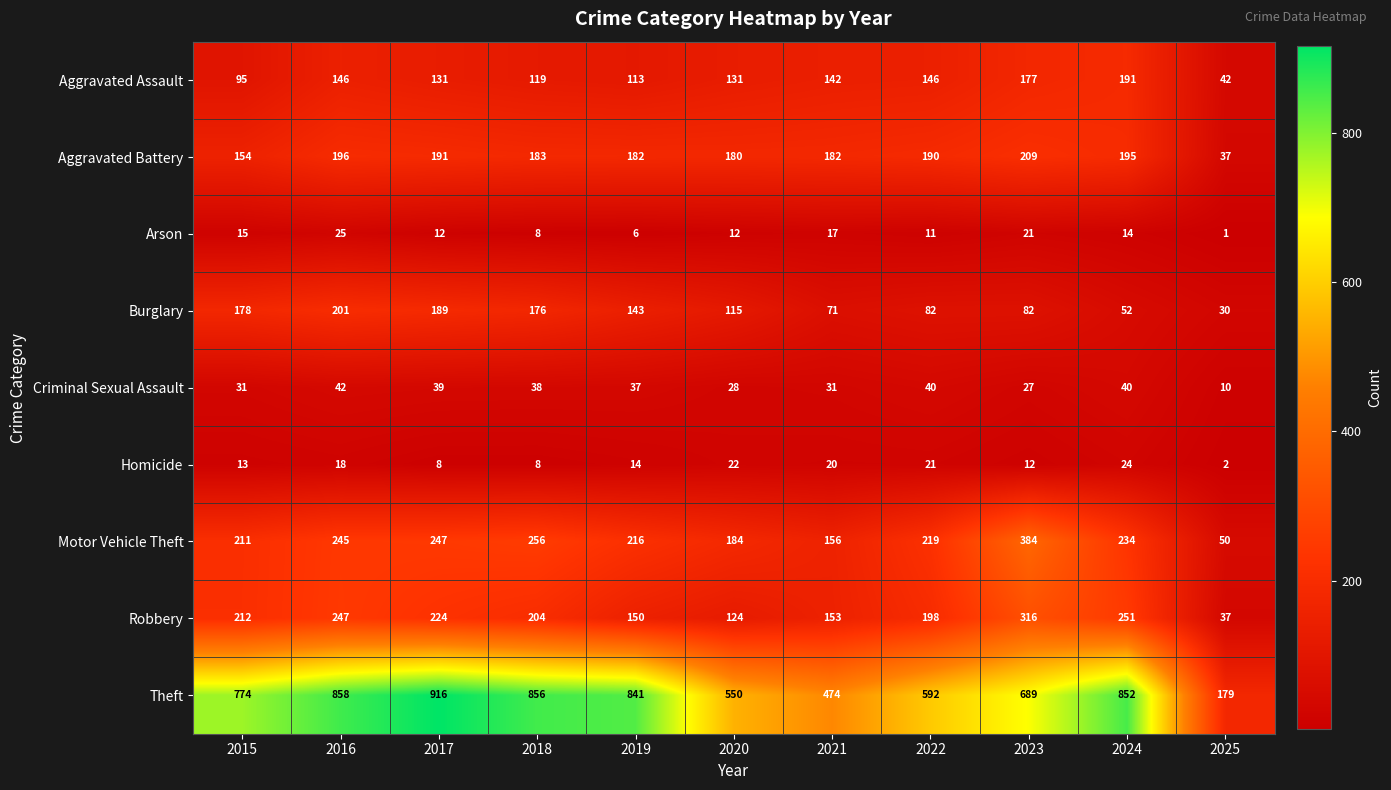

Rank the series at 2021 from highest to lowest value.

Theft, Aggravated Battery, Motor Vehicle Theft, Robbery, Aggravated Assault, Burglary, Criminal Sexual Assault, Homicide, Arson